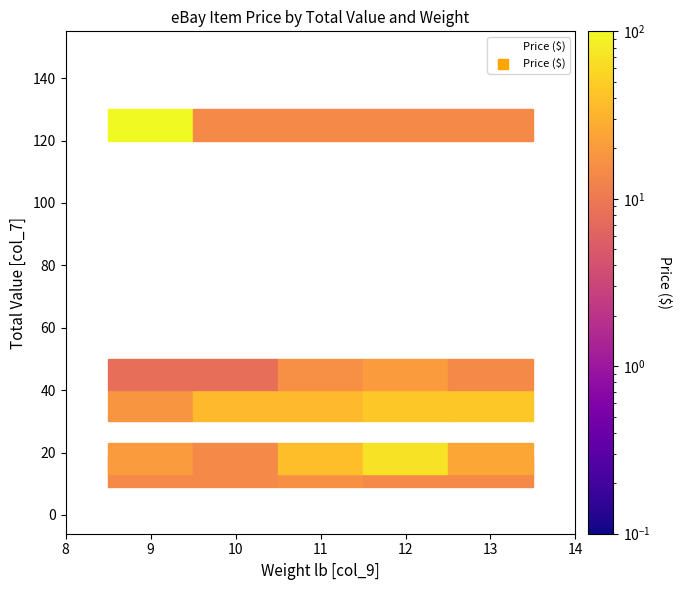

The 45 series shows 14 at 13. True or false?

True